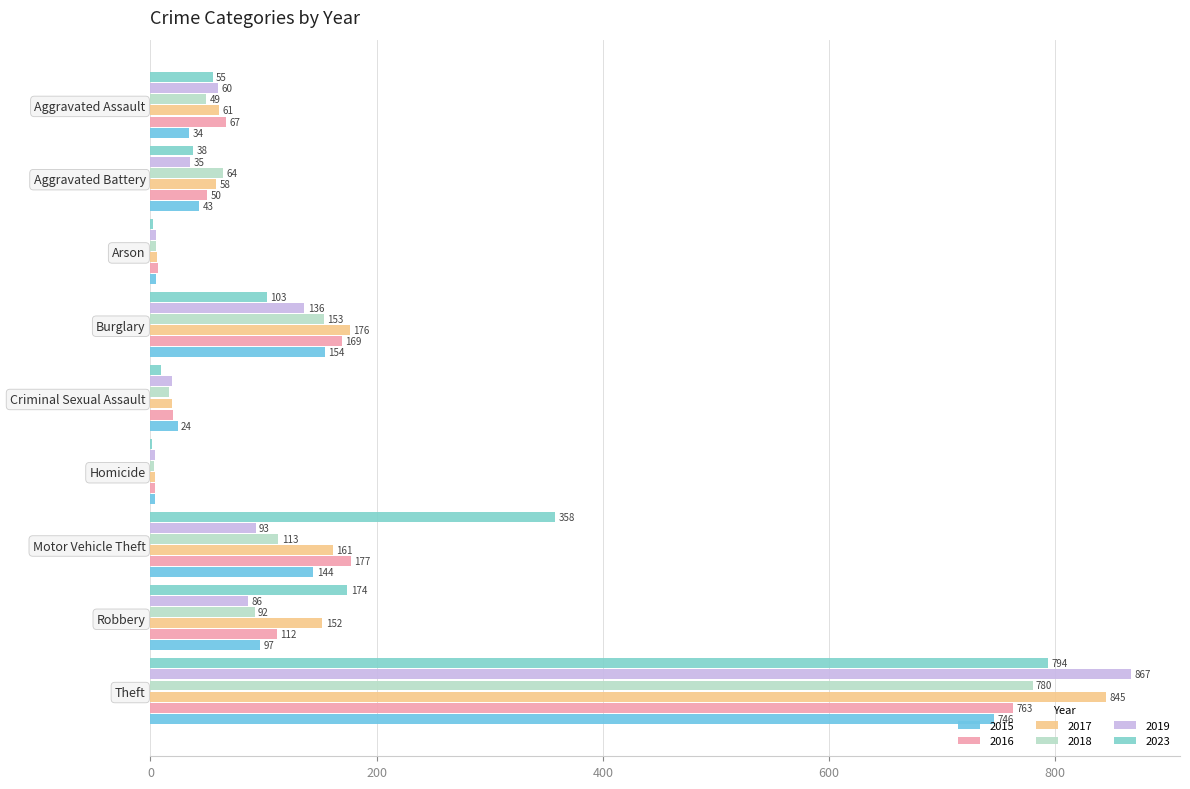

How many distinct data groups are displayed?

6